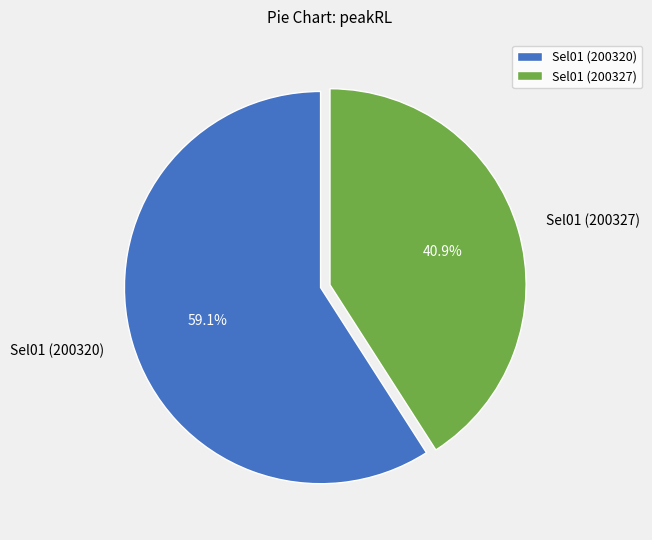

What portion of the pie excludes Sel01 (200327)?

59.1%